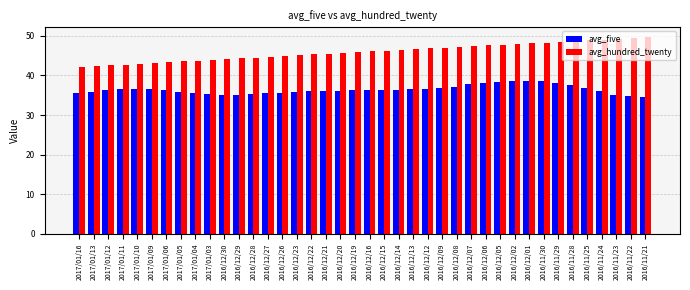

What is the value of the avg_five bar at the 34th from the left?

38.2